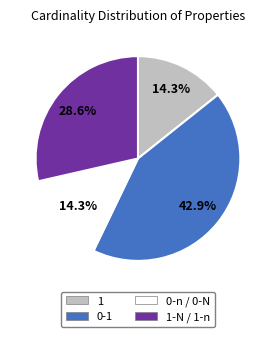

What portion of the pie excludes 1?

85.7%